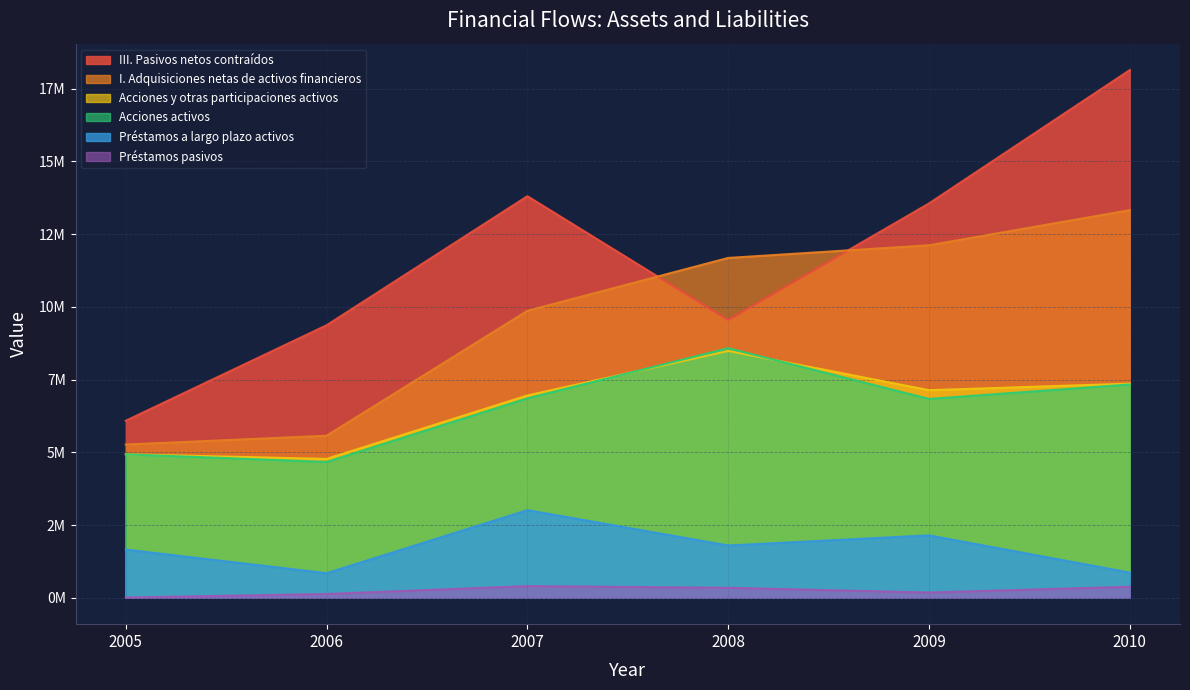

True or false: I. Adquisiciones netas de activos financieros has more than 1 points higher than both neighbors.

False